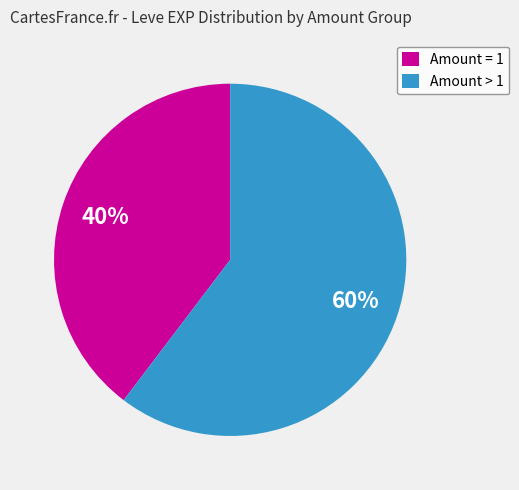

Is there any slice that represents more than half of the pie?

Yes